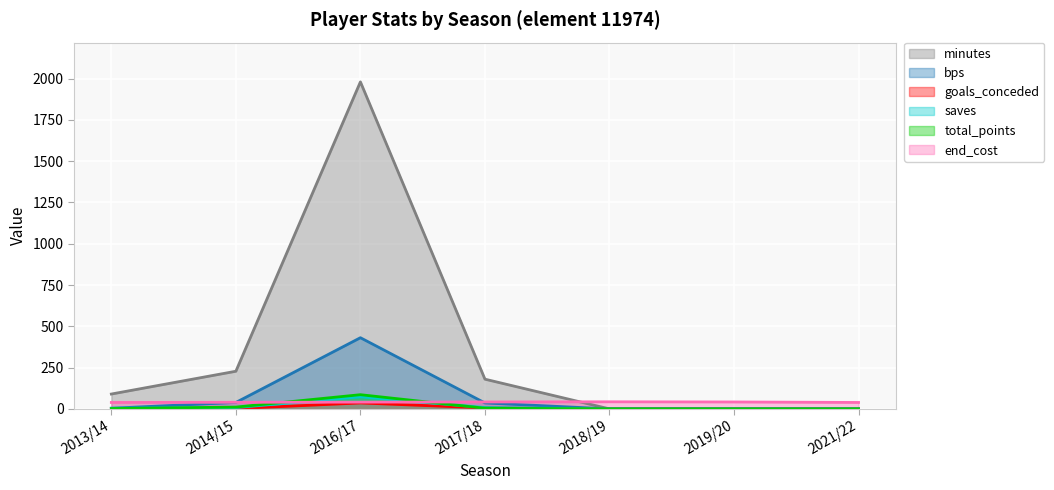

Where do bps and end_cost first cross each other?

2014/15 and 2016/17